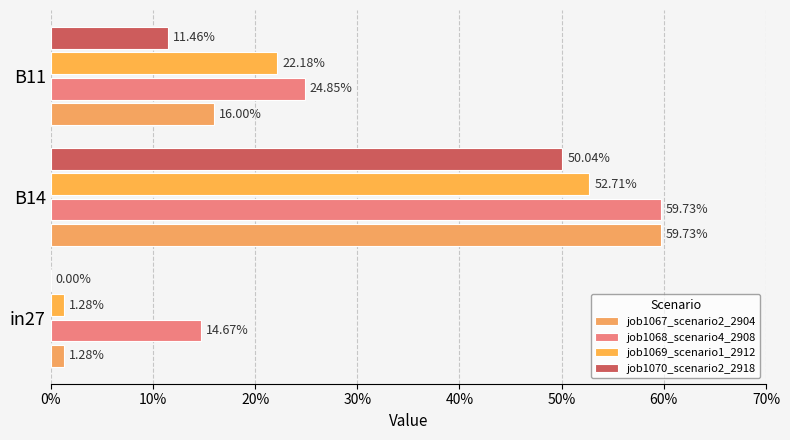

What position from the left is B11?

3